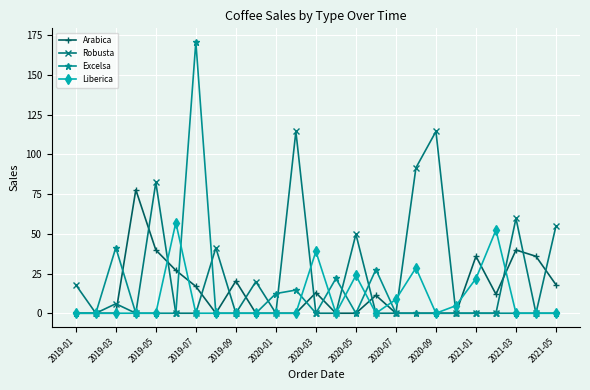

Which series has the largest total across all categories?

Robusta